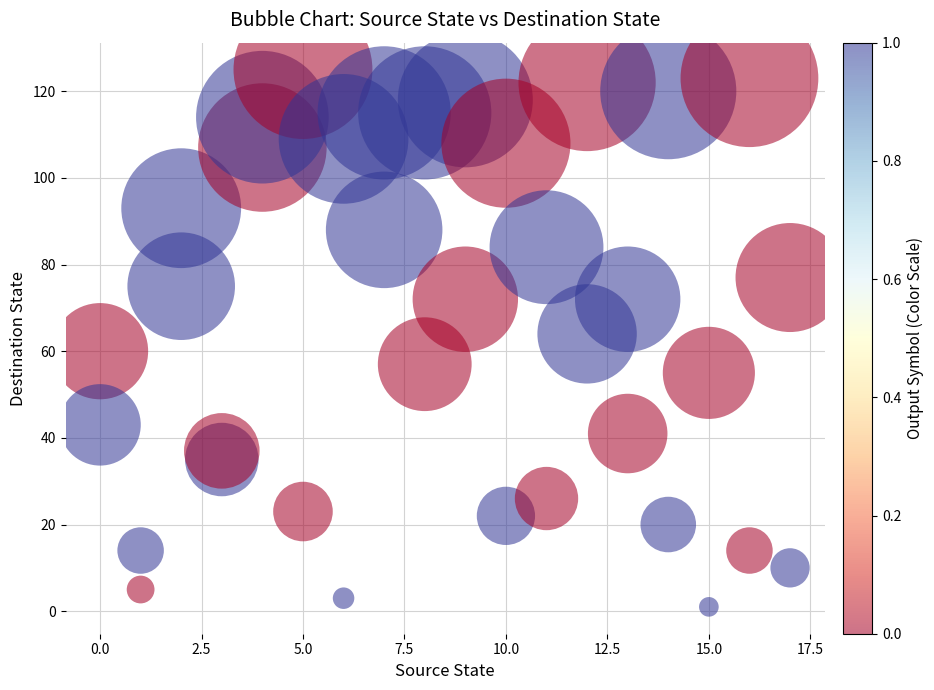

What is the range of X values (max minus min)?

17